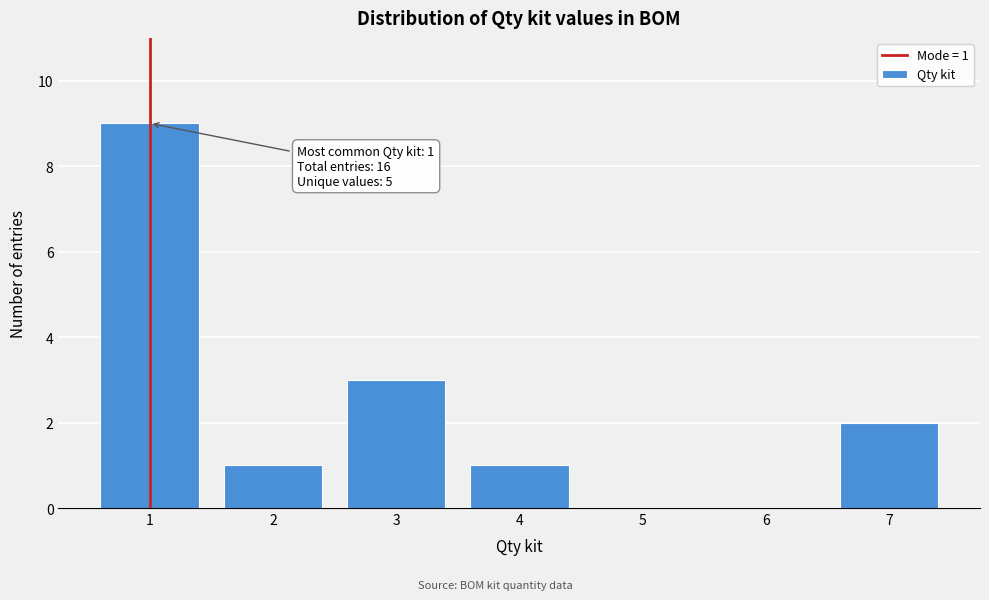

Over which range of the x-axis is the bar tallest?

0.5 to 1.5